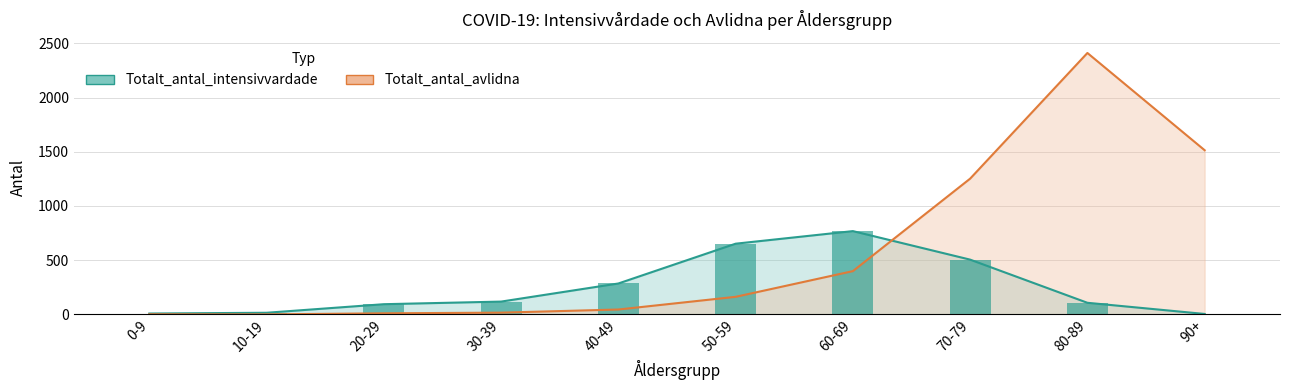

What position from the left is 20-29?

3